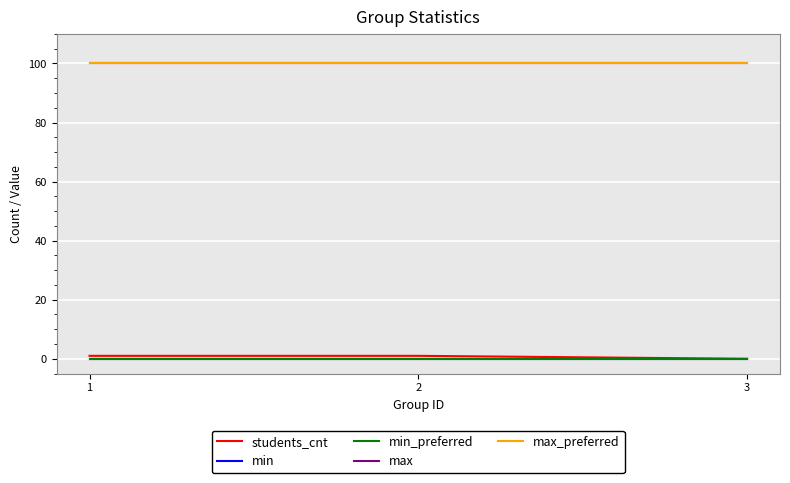

What is the value of the max_preferred point at the 3rd from the left?

100